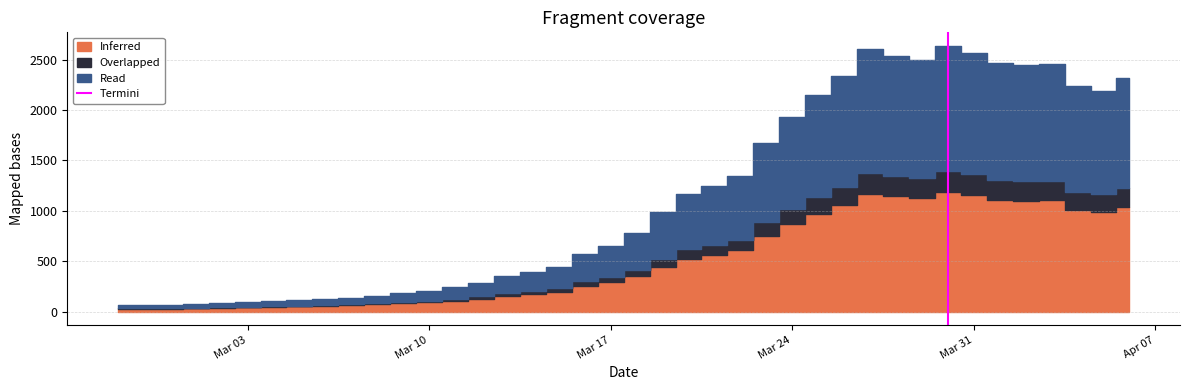

Does the chart display data point markers on the line(s)?

No